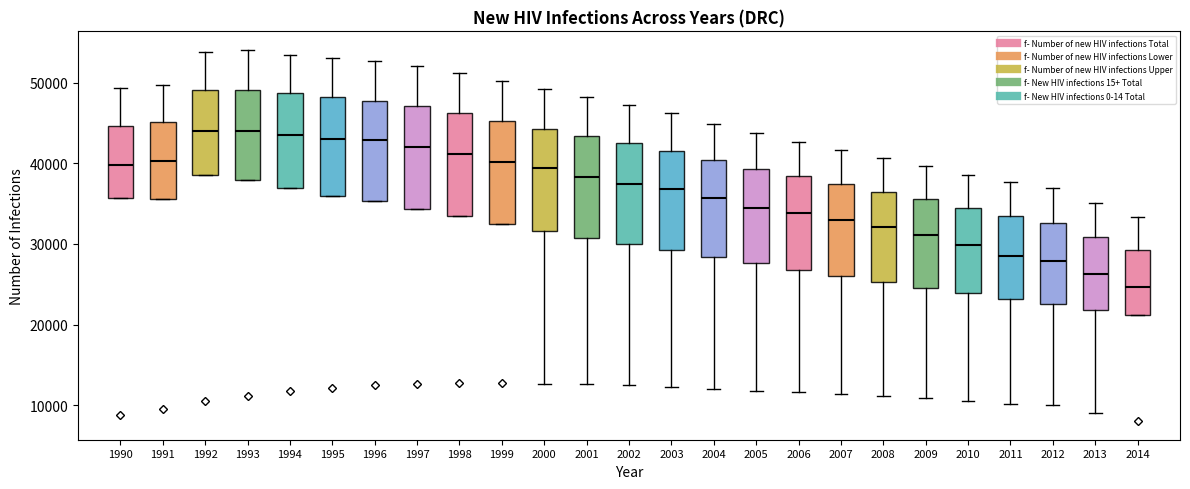

Reading left to right, transcribe this box plot: for each box, give where its median line is, the range the box spans, and where its two whiskers end, as read against the y-axis. The values are not printed on the chart, so give them approximately, as read against the axis.

1990: median 40000, box 36000 to 45000, whiskers 36000 to 49000
1991: median 40000, box 36000 to 45000, whiskers 36000 to 50000
1992: median 44000, box 39000 to 49000, whiskers 39000 to 54000
1993: median 44000, box 38000 to 49000, whiskers 38000 to 54000
1994: median 44000, box 37000 to 49000, whiskers 37000 to 53000
1995: median 43000, box 36000 to 48000, whiskers 36000 to 53000
1996: median 43000, box 35000 to 48000, whiskers 35000 to 53000
1997: median 42000, box 34000 to 47000, whiskers 34000 to 52000
1998: median 41000, box 33000 to 46000, whiskers 33000 to 51000
1999: median 40000, box 32000 to 45000, whiskers 32000 to 50000
2000: median 39000, box 32000 to 44000, whiskers 13000 to 49000
2001: median 38000, box 31000 to 43000, whiskers 13000 to 48000
2002: median 37000, box 30000 to 42000, whiskers 12000 to 47000
2003: median 37000, box 29000 to 42000, whiskers 12000 to 46000
2004: median 36000, box 28000 to 40000, whiskers 12000 to 45000
2005: median 35000, box 28000 to 39000, whiskers 12000 to 44000
2006: median 34000, box 27000 to 38000, whiskers 12000 to 43000
2007: median 33000, box 26000 to 37000, whiskers 11000 to 42000
2008: median 32000, box 25000 to 36000, whiskers 11000 to 41000
2009: median 31000, box 25000 to 36000, whiskers 11000 to 40000
2010: median 30000, box 24000 to 34000, whiskers 11000 to 38000
2011: median 29000, box 23000 to 33000, whiskers 10000 to 38000
2012: median 28000, box 23000 to 33000, whiskers 10000 to 37000
2013: median 26000, box 22000 to 31000, whiskers 9000 to 35000
2014: median 25000, box 21000 to 29000, whiskers 21000 to 33000